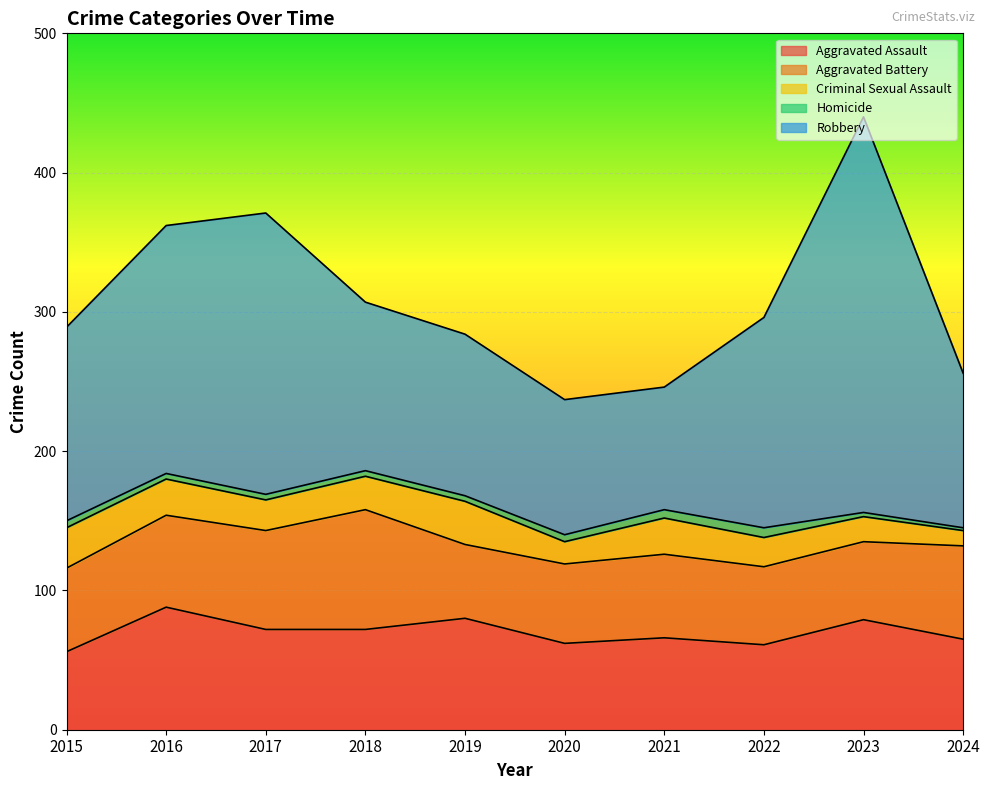

At which category does the chart reach its minimum across all series?

2024